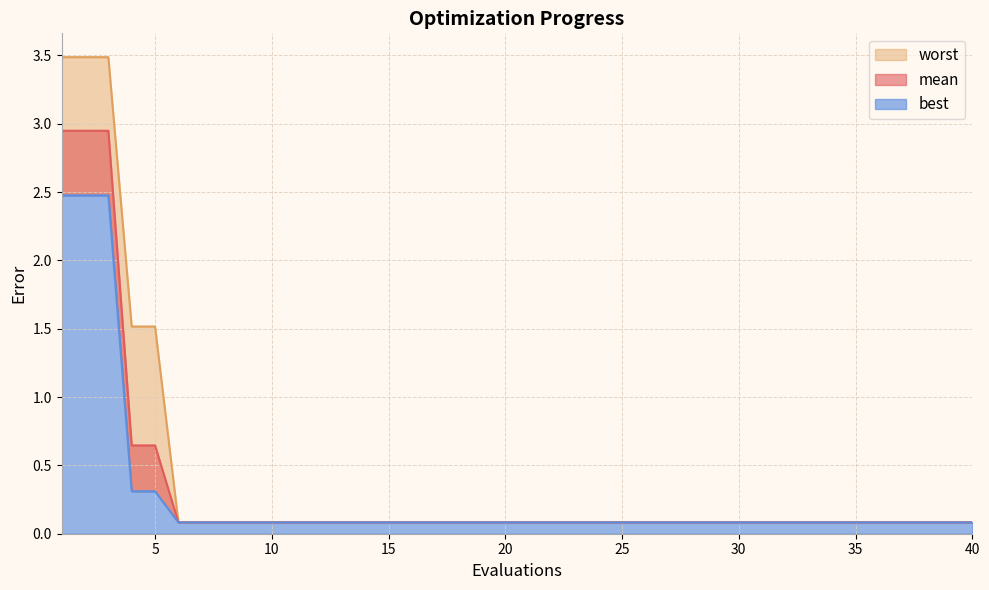

The value of best at 34 is 0.1. True or false?

False